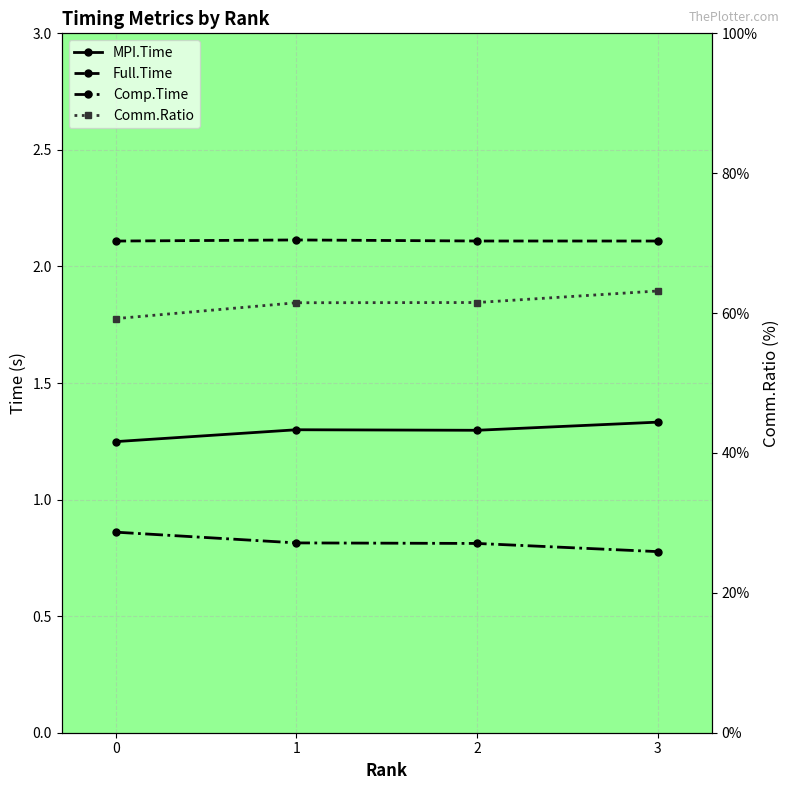

How many lines are shown in the chart?

4